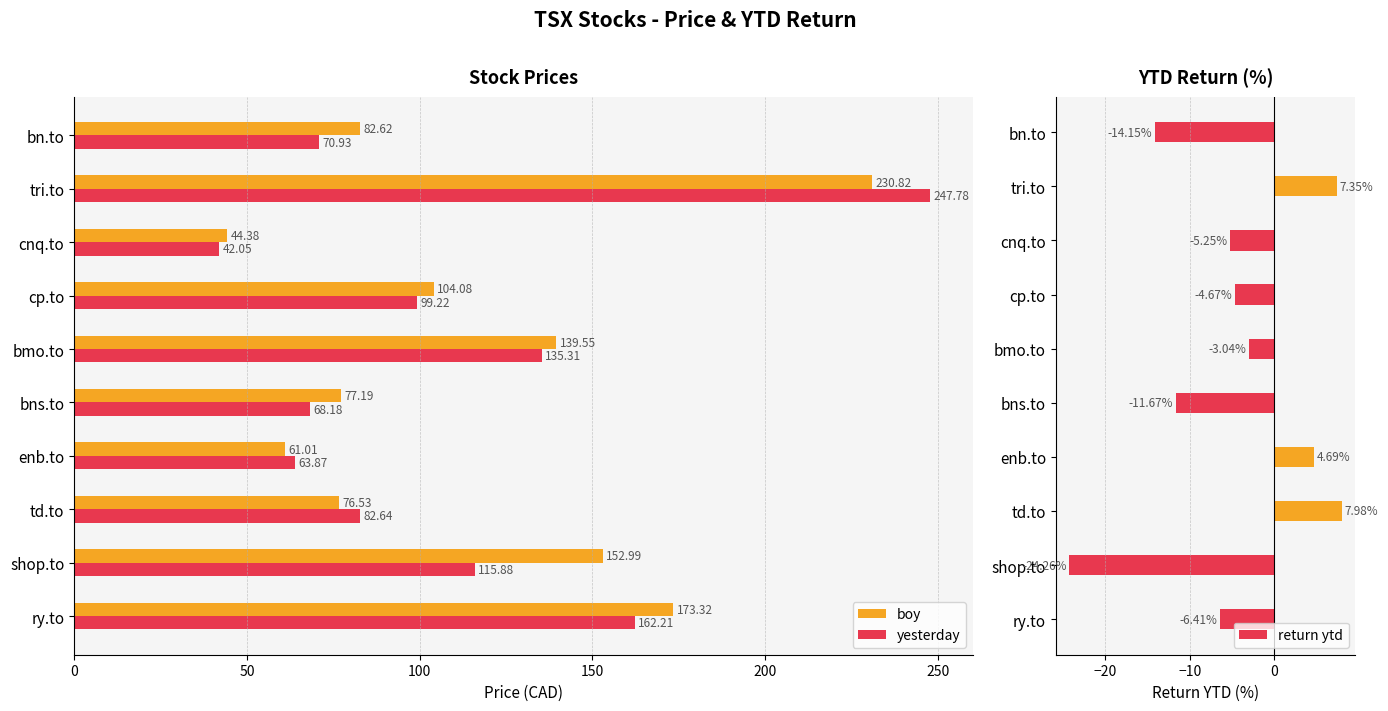

True or false: boy has a value of 82.6 at bn.to.

True